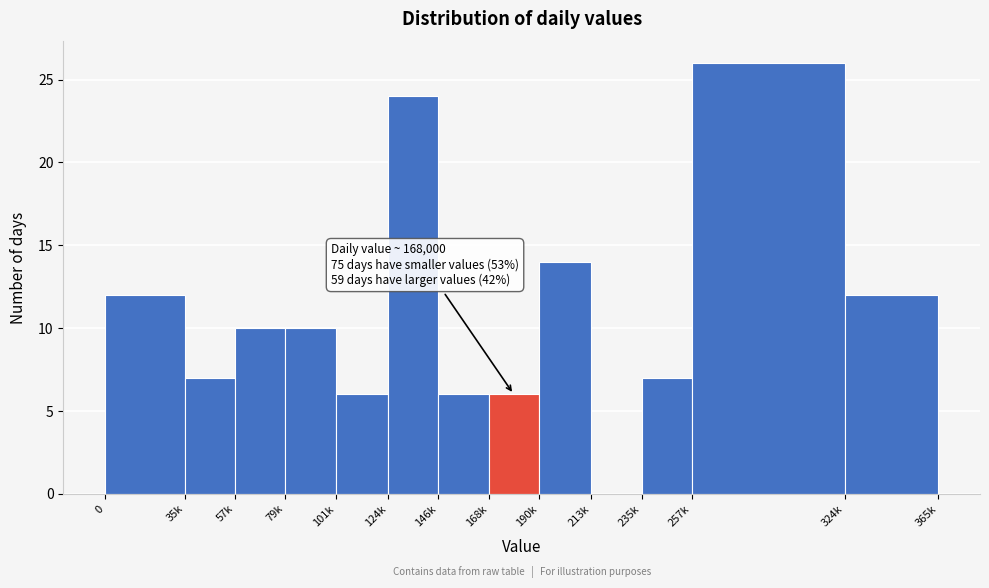

Reading left to right, extract all data points from this chart.

0=12	35k=7	57k=10	79k=10	101k=6	124k=24	146k=6	168k=6	190k=14	213k=0	235k=7	257k=26	324k=12